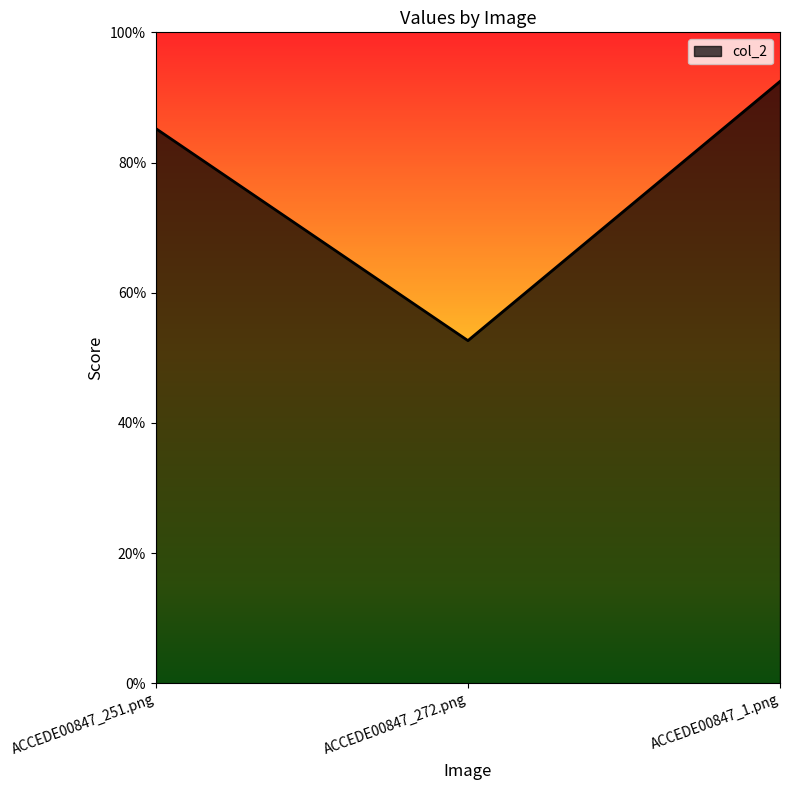

True or false: the data shows 0.3 at ACCEDE00847_251.png.

False